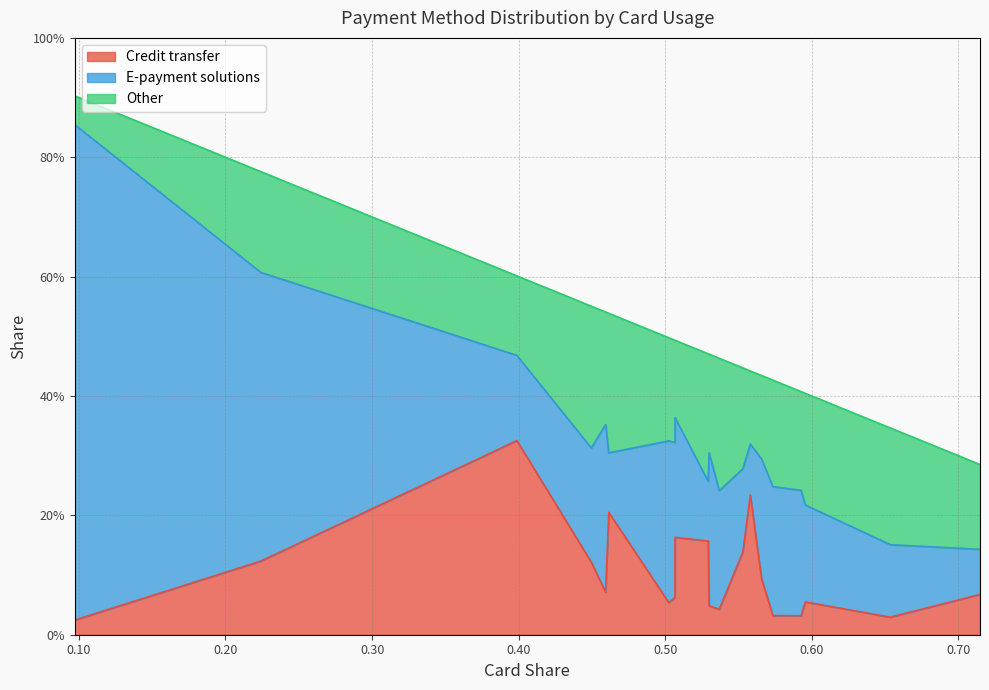

True or false: Credit transfer and Other cross at least once.

True